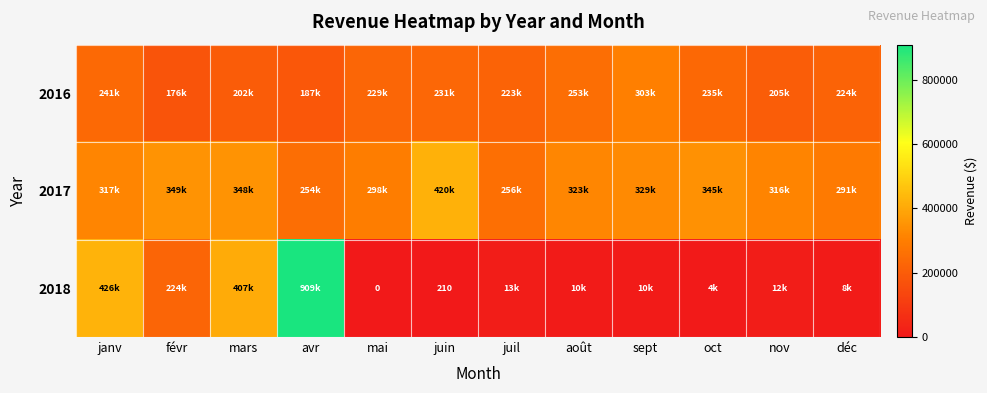

What is the sum of all 2018 values?

2023989.4